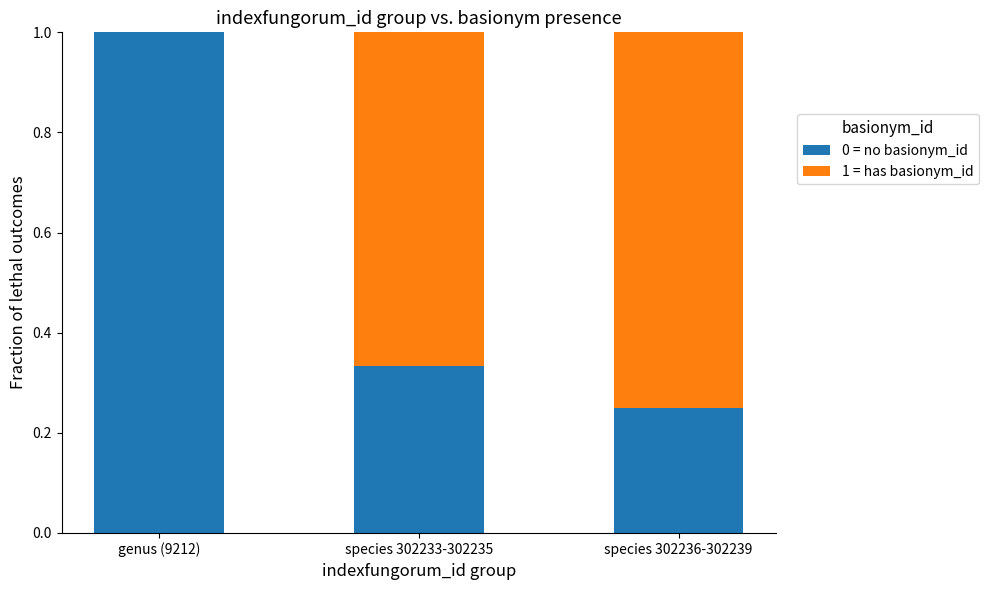

True or false: 0 = no basionym_id has a value of 1.0 at genus (9212).

True